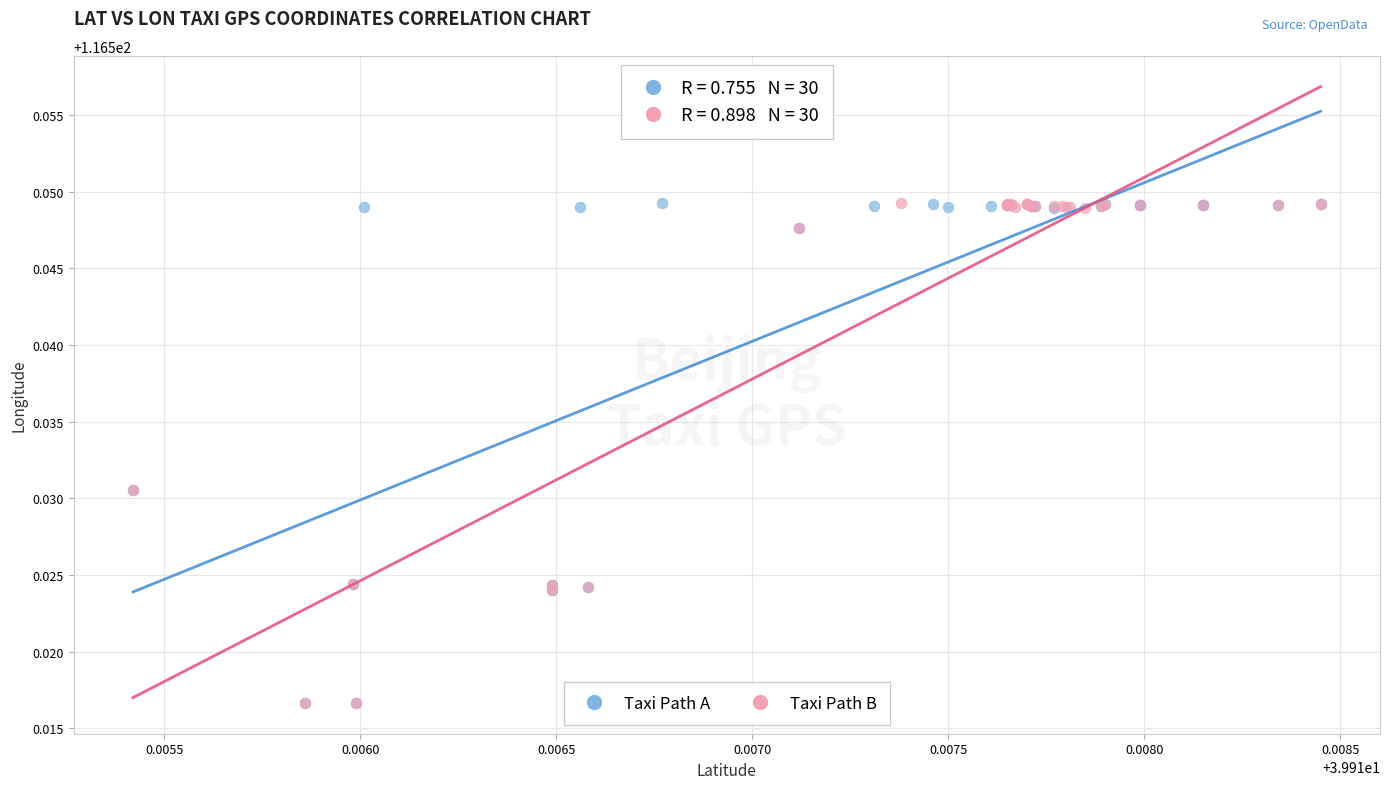

What are all the series names shown in the legend?

Taxi Path A, Taxi Path B